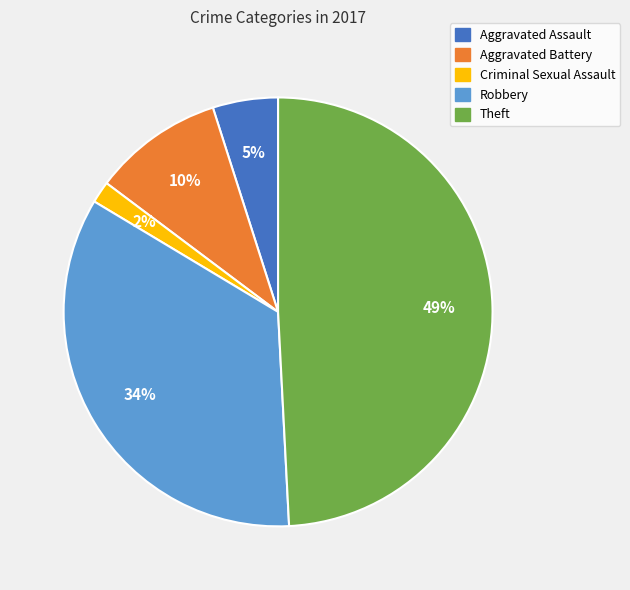

What is the largest slice in the pie chart?

Theft